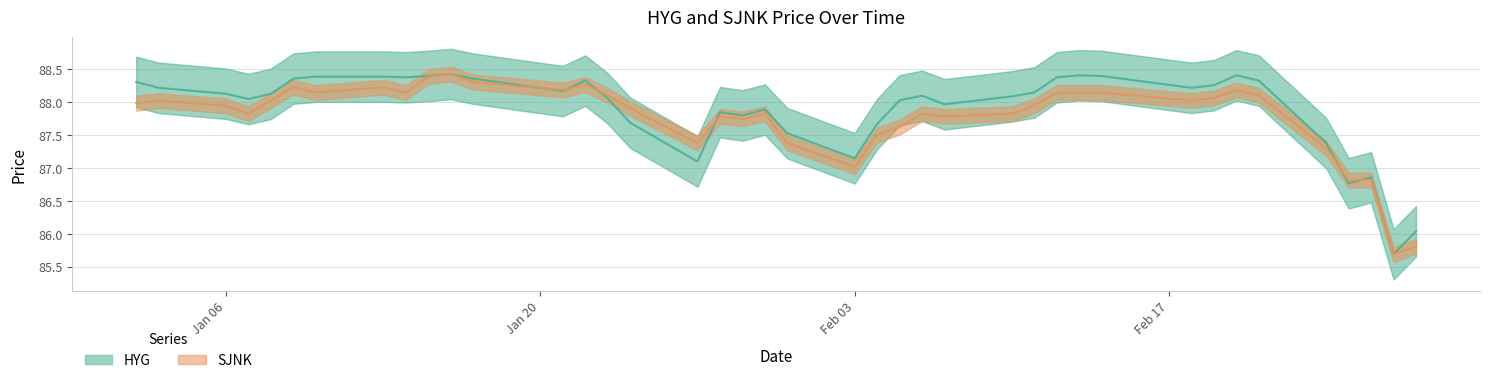

At which category does the chart reach its minimum across all series?

2020-02-27